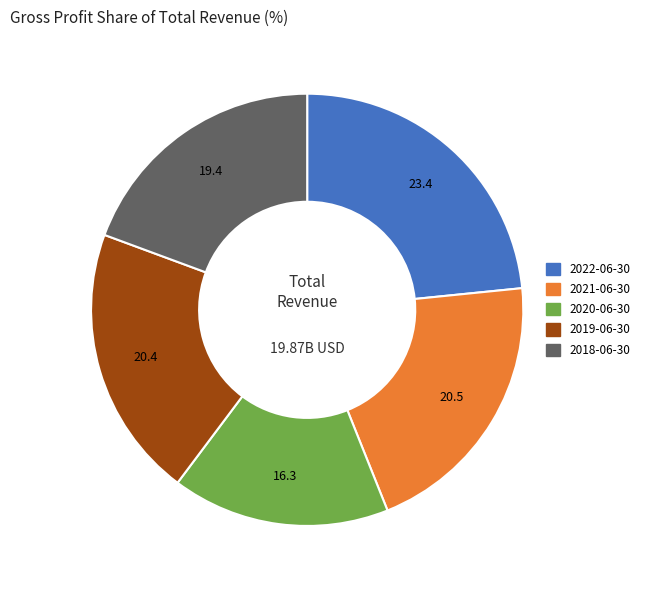

Combined, do 2020-06-30 and 2019-06-30 account for over 50%?

No